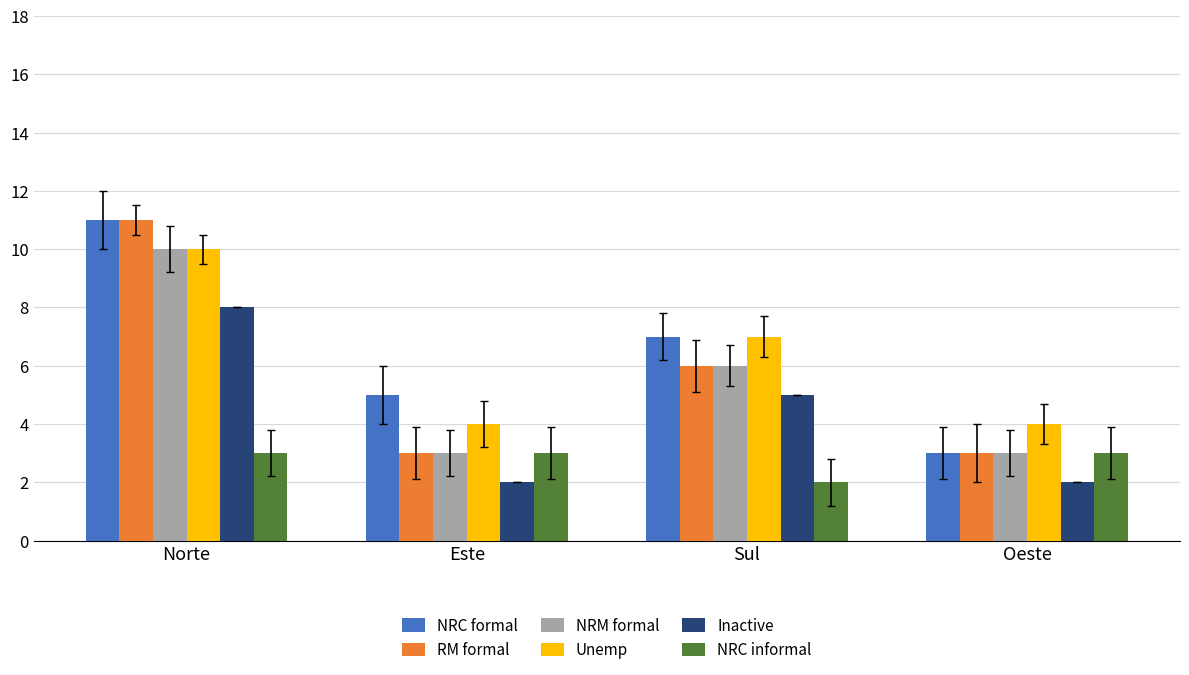

Which label corresponds to the largest value in the chart?

Norte